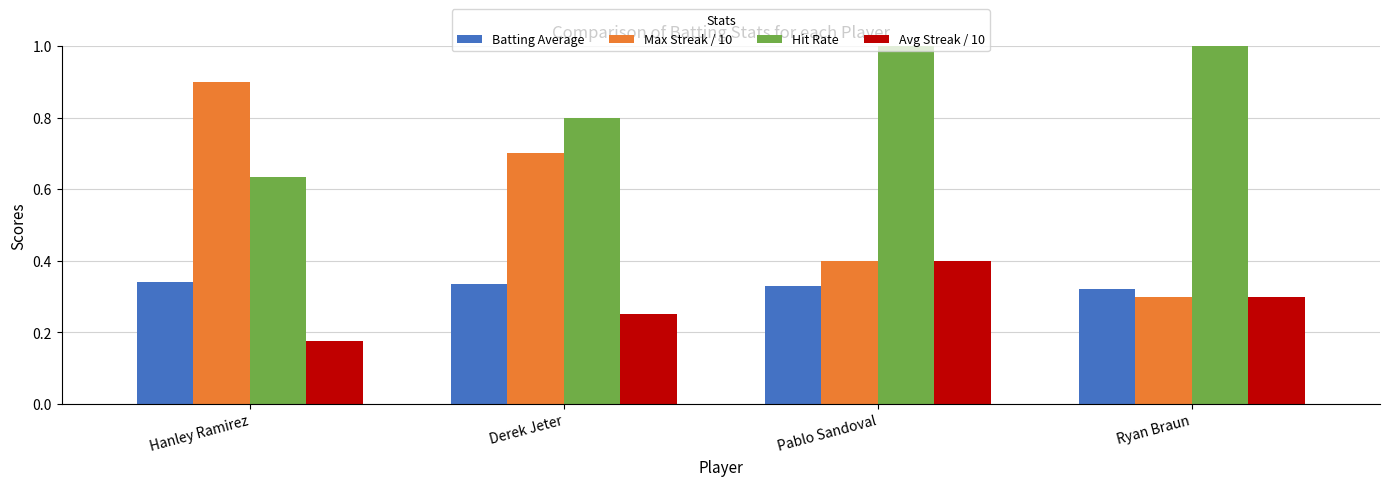

What are all the series names shown in the legend?

Batting Average, Max Streak / 10, Hit Rate, Avg Streak / 10